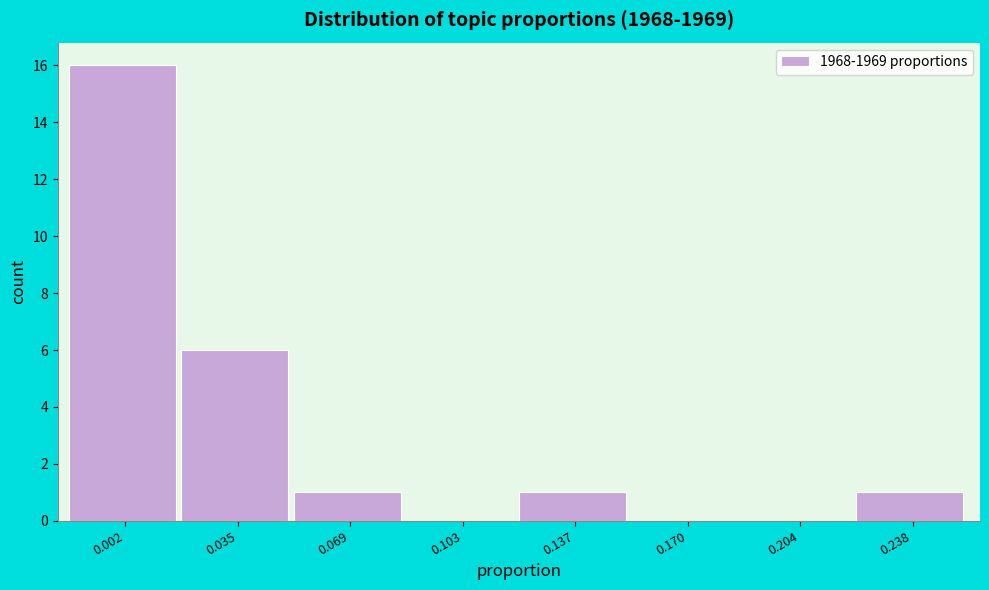

Reading left to right, transcribe all the data shown in this chart.

0.002=16	0.035=6	0.069=1	0.103=0	0.137=1	0.170=0	0.204=0	0.238=1